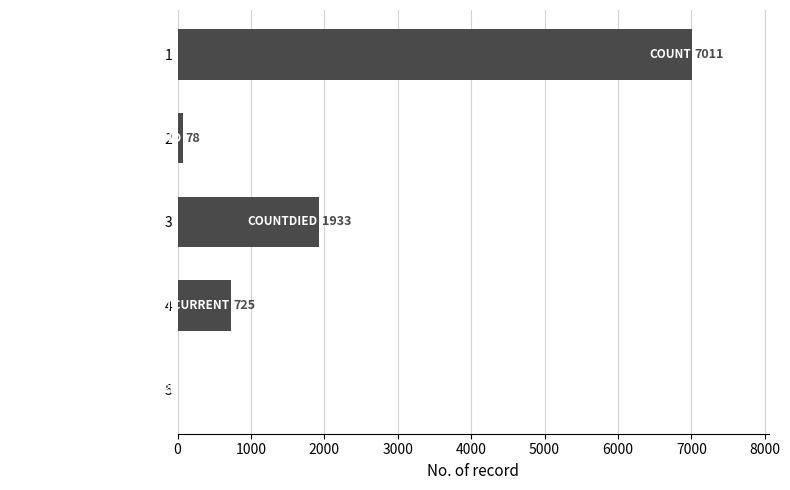

What is the average value?

1949